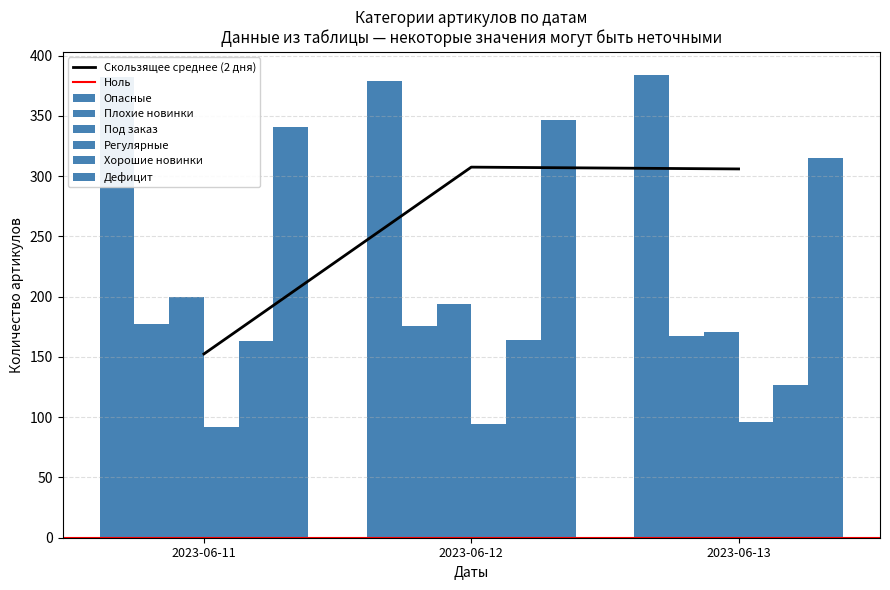

At which label is Регулярные closest to 94?

2023-06-12